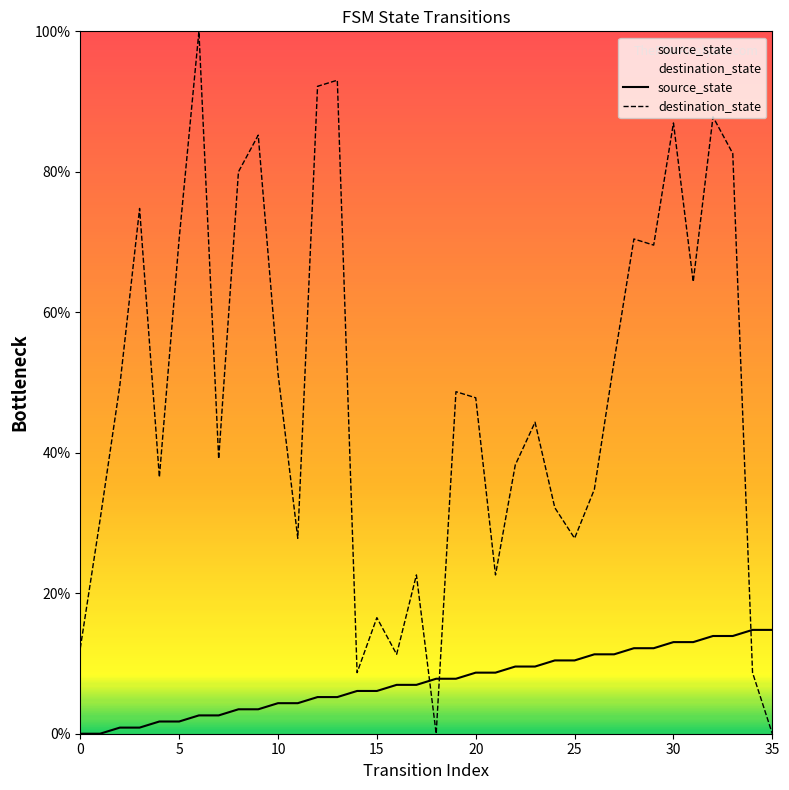

Is the value of destination_state at 29 greater than the value of source_state at 9?

Yes